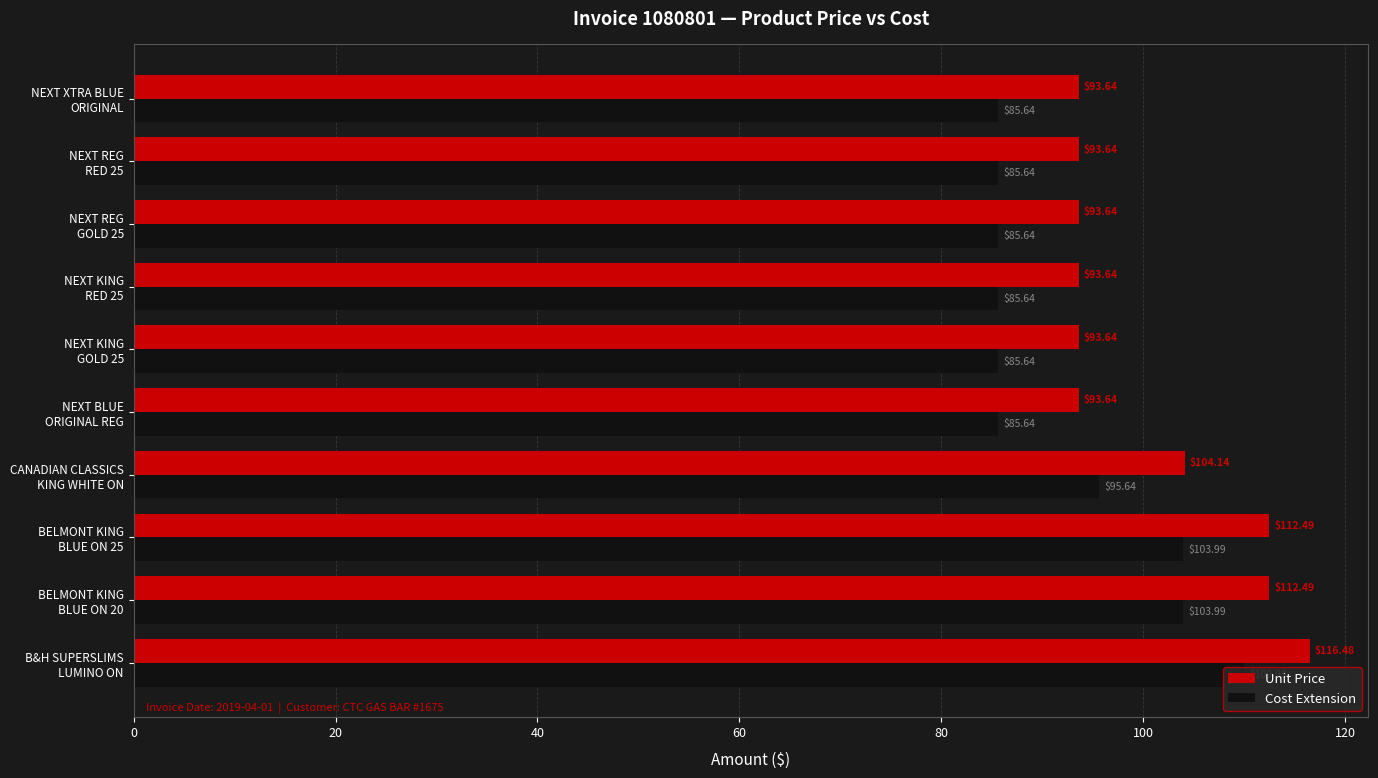

What is the sum of all Cost Extension values?

927.4